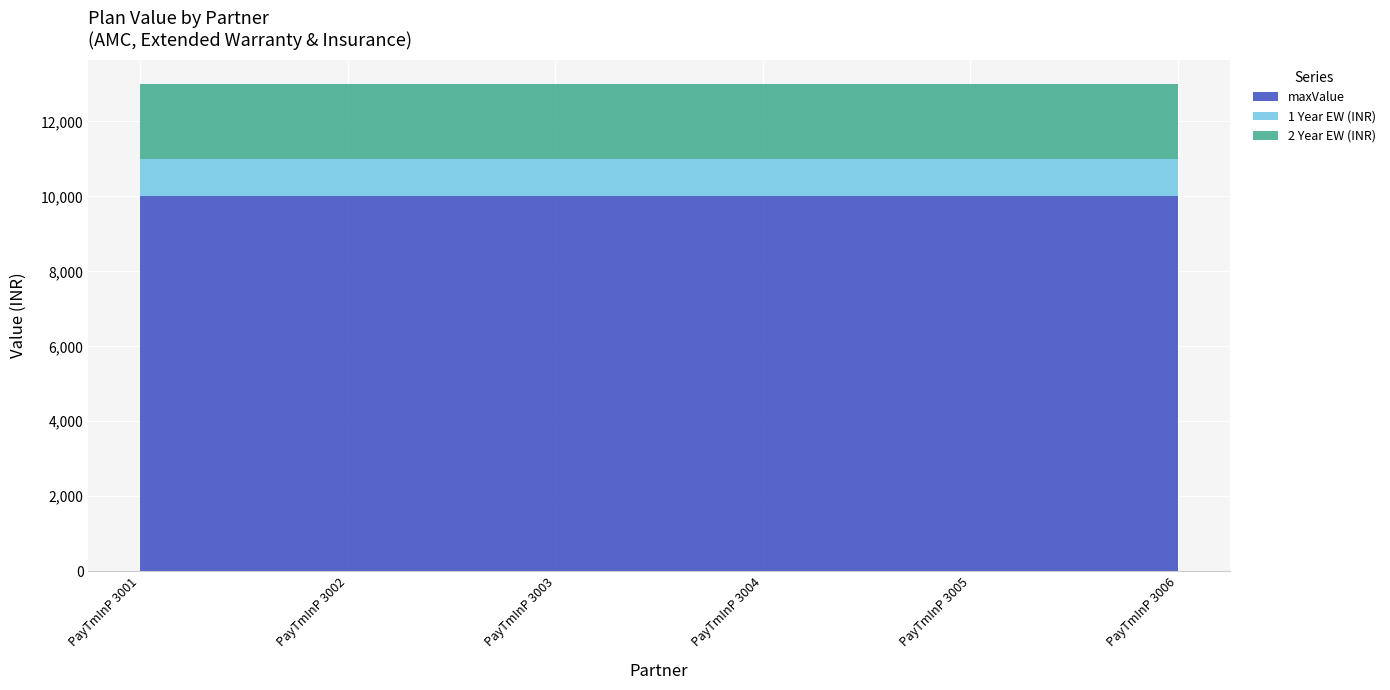

Reading left to right, what are all the values shown in this chart?

maxValue: 10000	10000	10000	10000	10000	10000
1 Year EW (INR): 1000	1000	1000	1000	1000	1000
2 Year EW (INR): 2000	2000	2000	2000	2000	2000